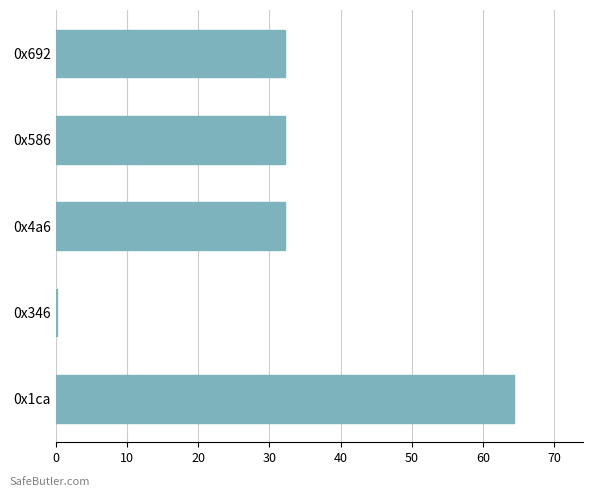

Is it true that the value at 0x4a6 is 32.2?

True